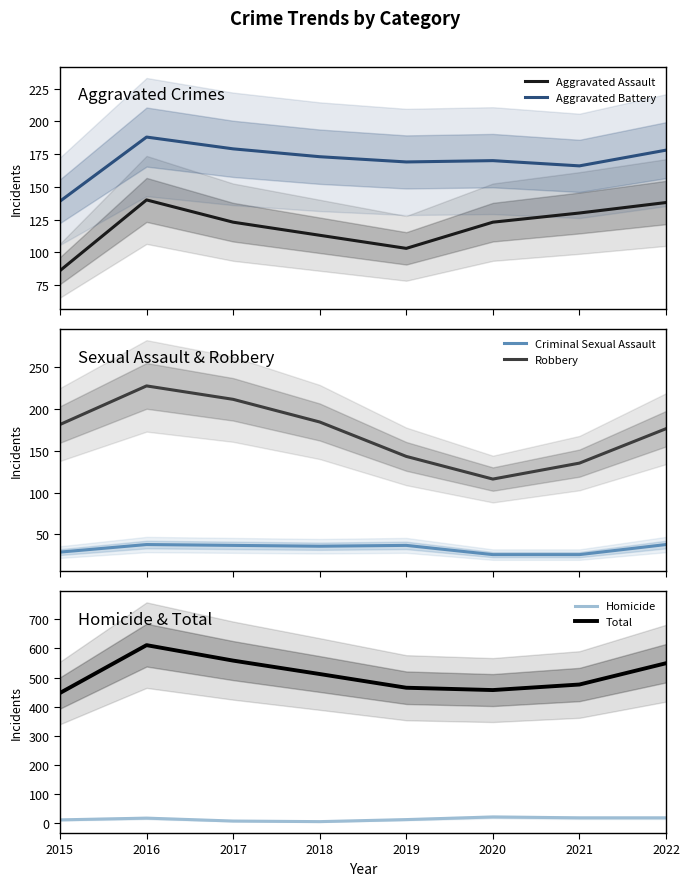

What are all the series names shown in the legend?

Aggravated Assault, Aggravated Battery, Criminal Sexual Assault, Robbery, Homicide, Total